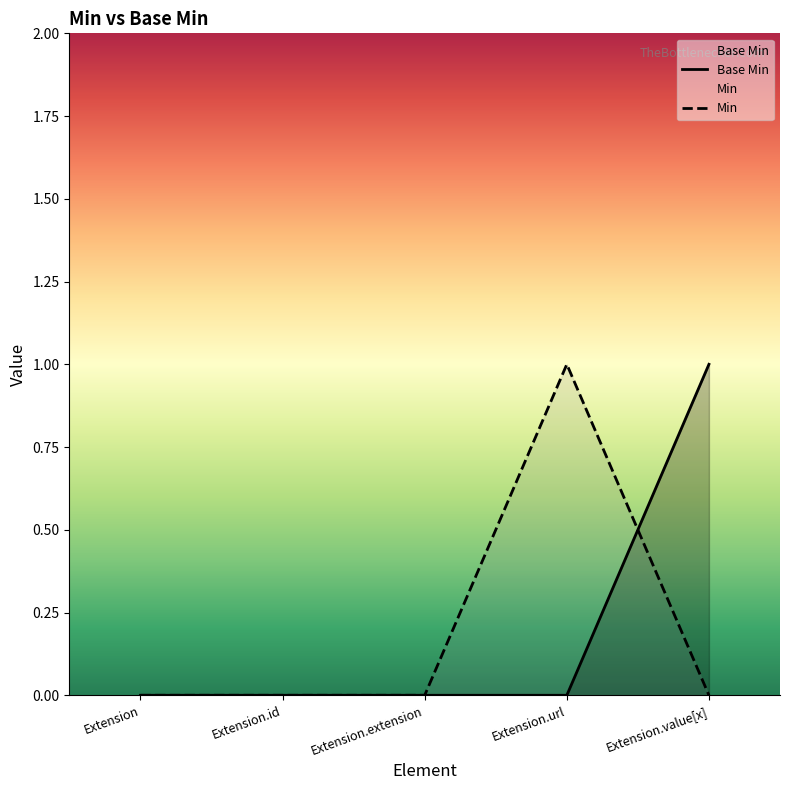

True or false: Base Min has more than 0 interior local peaks.

False